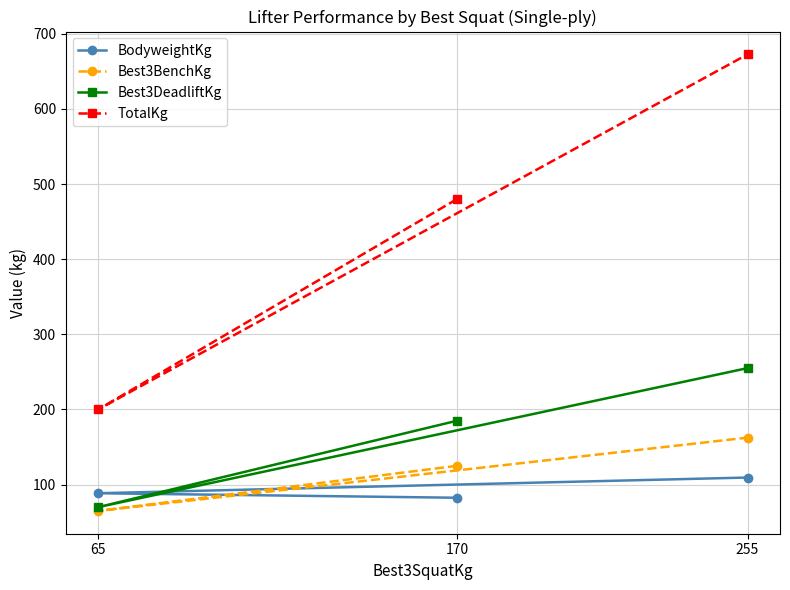

At which label is TotalKg closest to 436?

170